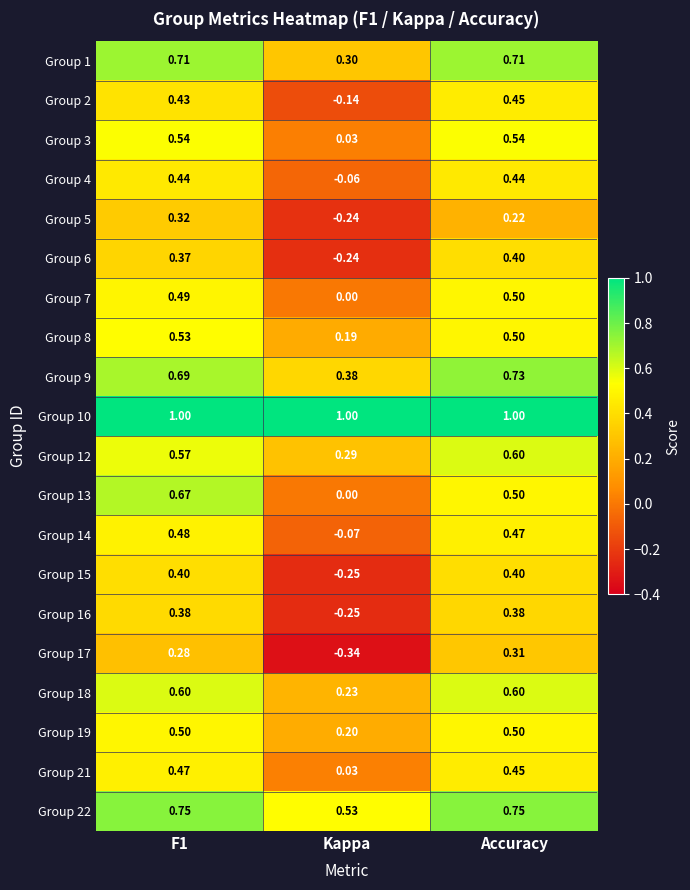

Where is Group 22 nearest to the value 0?

Kappa